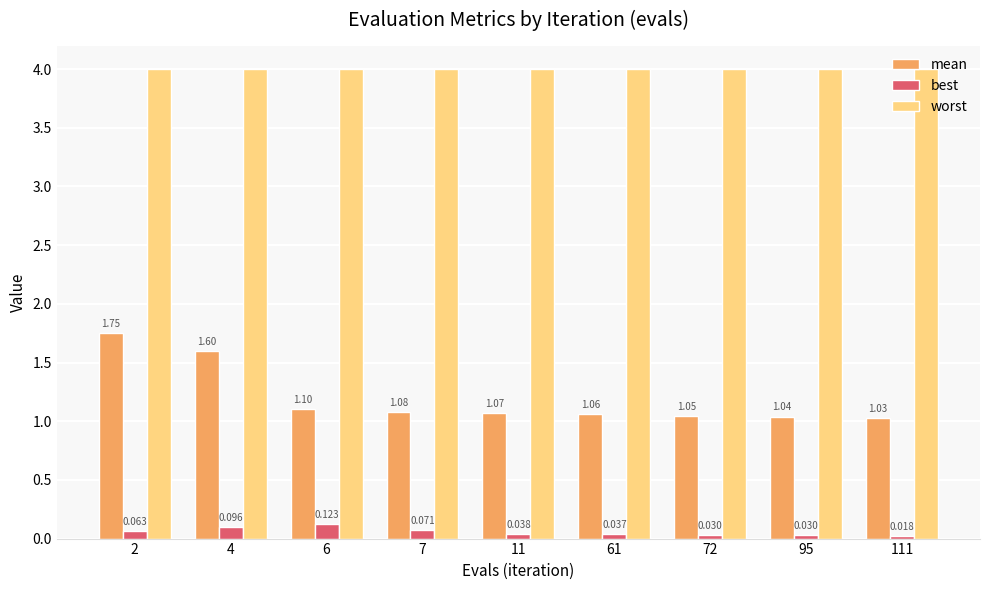

Rank the series by their maximum value, from lowest to highest.

best, mean, worst